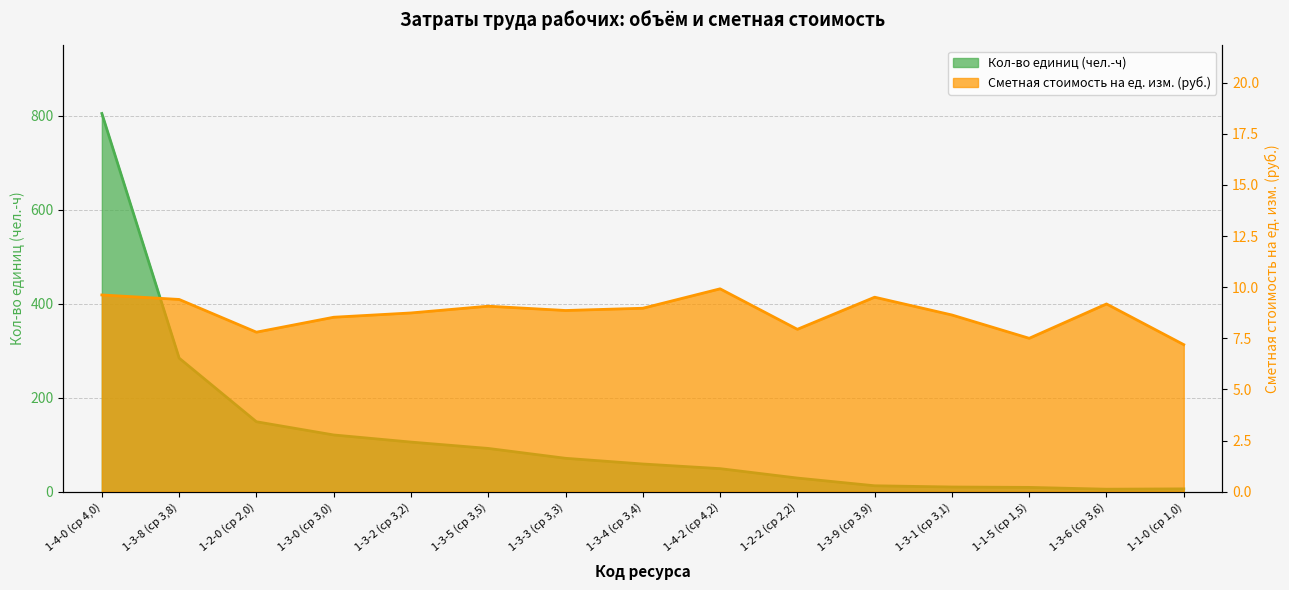

What is the smallest value displayed?

5.2